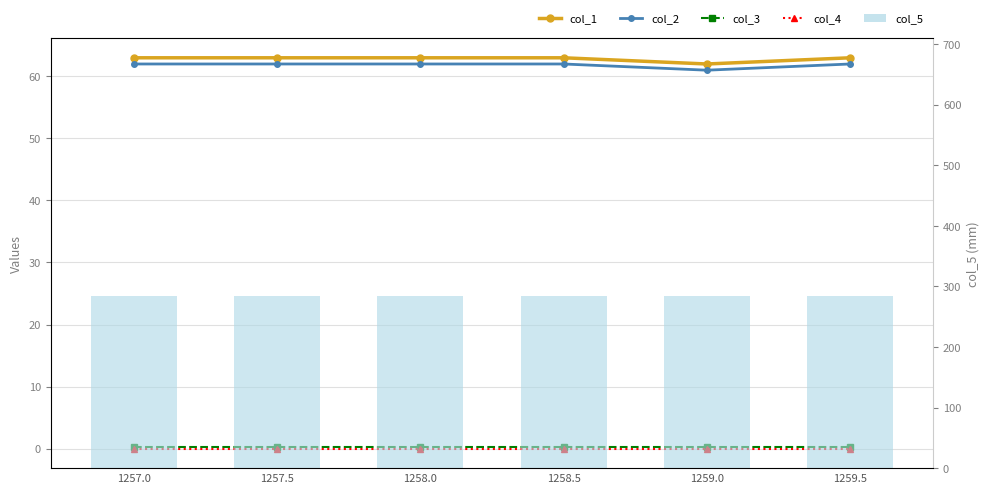

What is the highest value of the col_3 series?

0.2